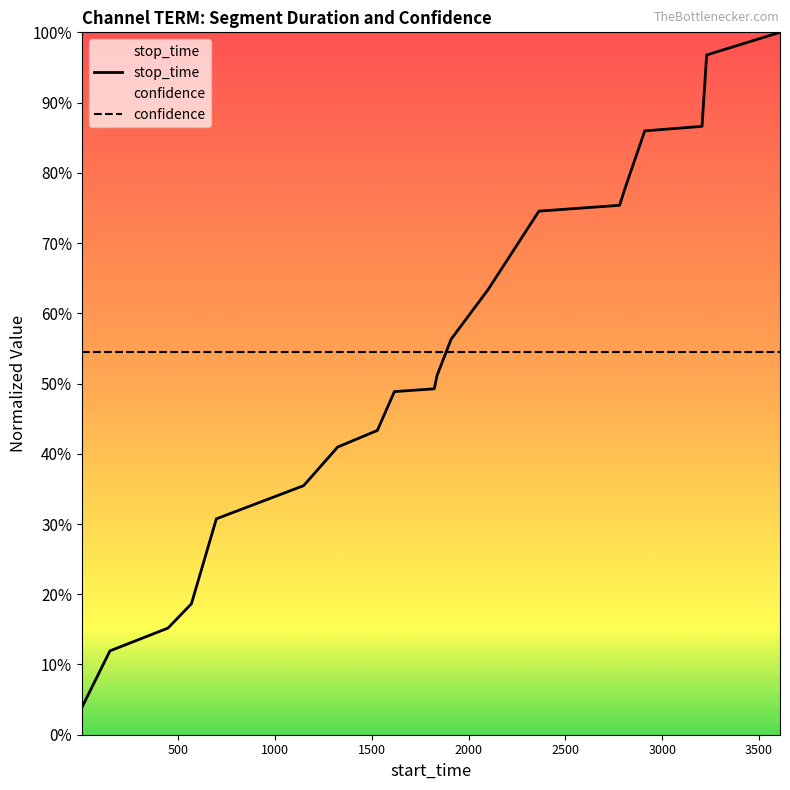

True or false: the data shows 2204.0 at 1909.

True